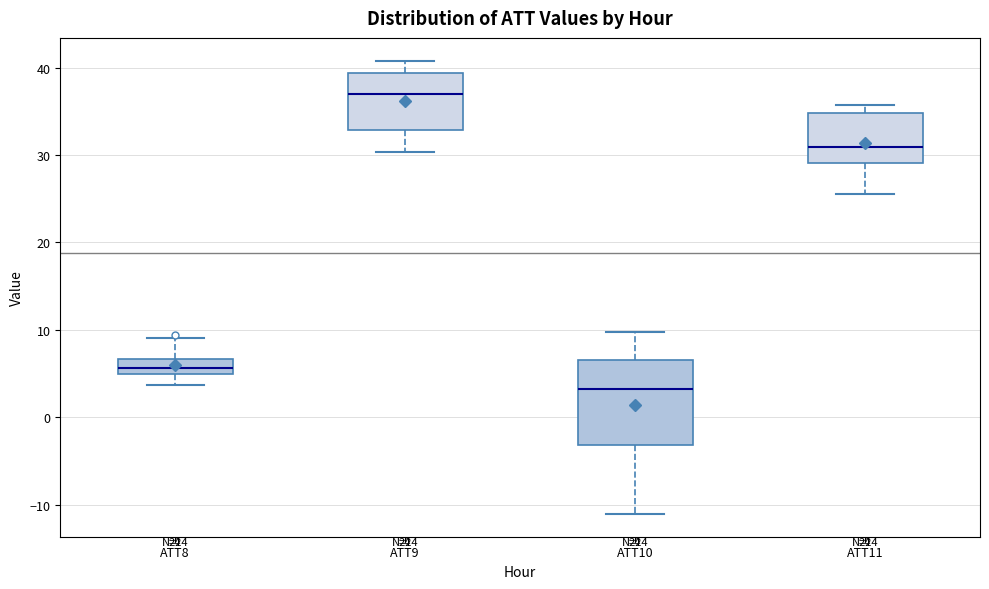

Which box is the tallest, from its lower edge to its upper edge?

ATT10